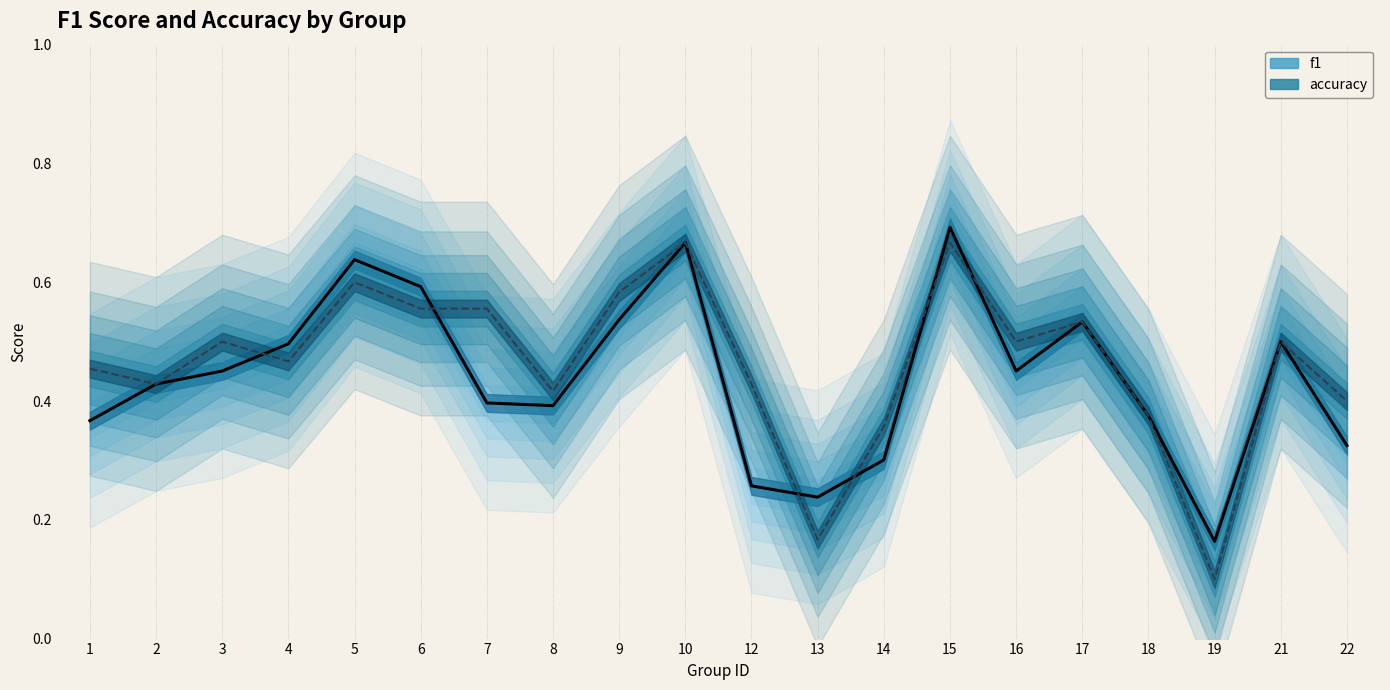

At which label does accuracy reach its minimum?

19